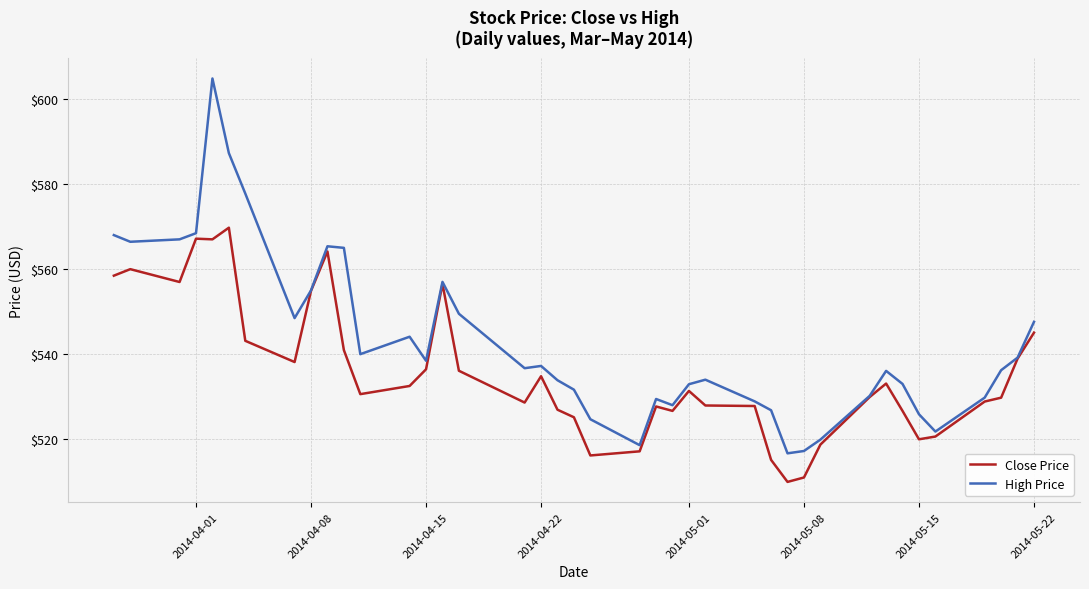

Which series has the largest range (max minus min)?

High Price